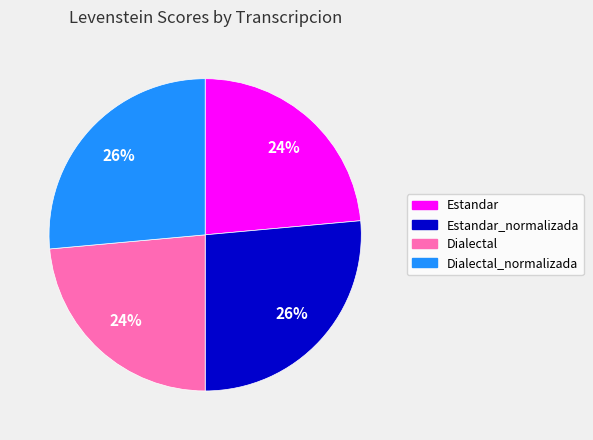

How many segments does this pie chart have?

4